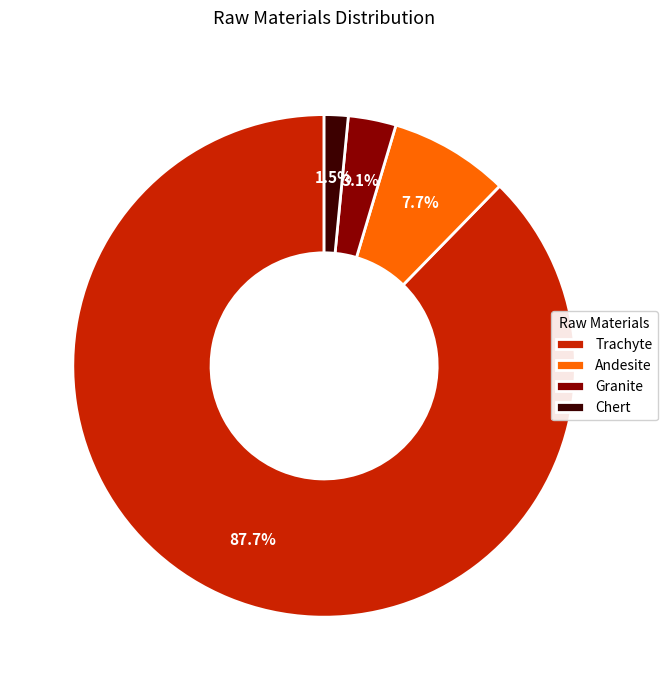

Rank the categories by value from lowest to highest.

Chert, Granite, Andesite, Trachyte